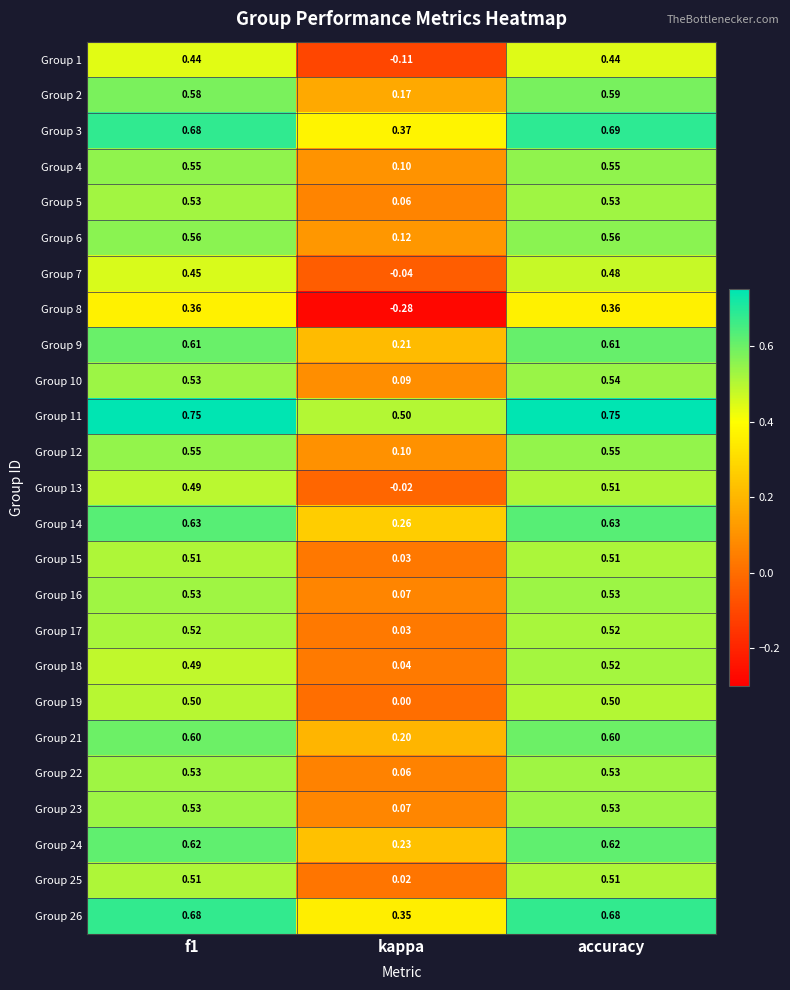

At which category does the chart reach its minimum across all series?

kappa